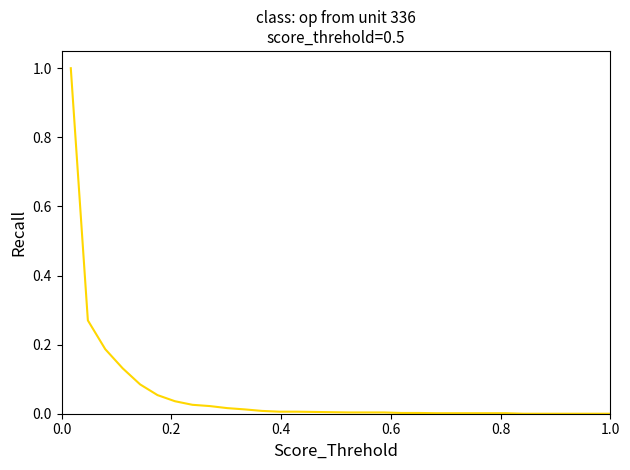

What is the difference between the maximum and minimum values?

1.0